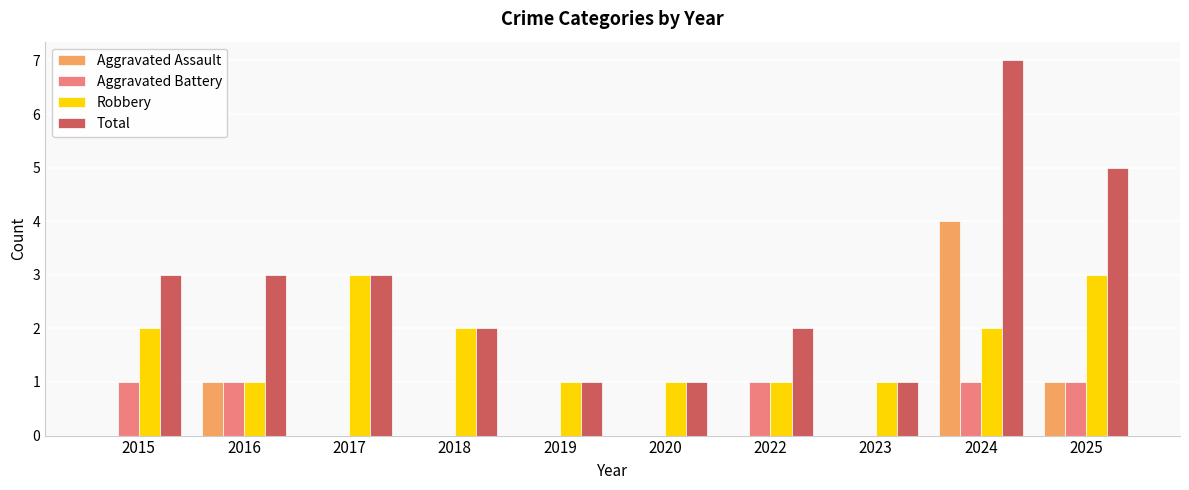

Which series changed the most between 2017 and 2022?

Robbery